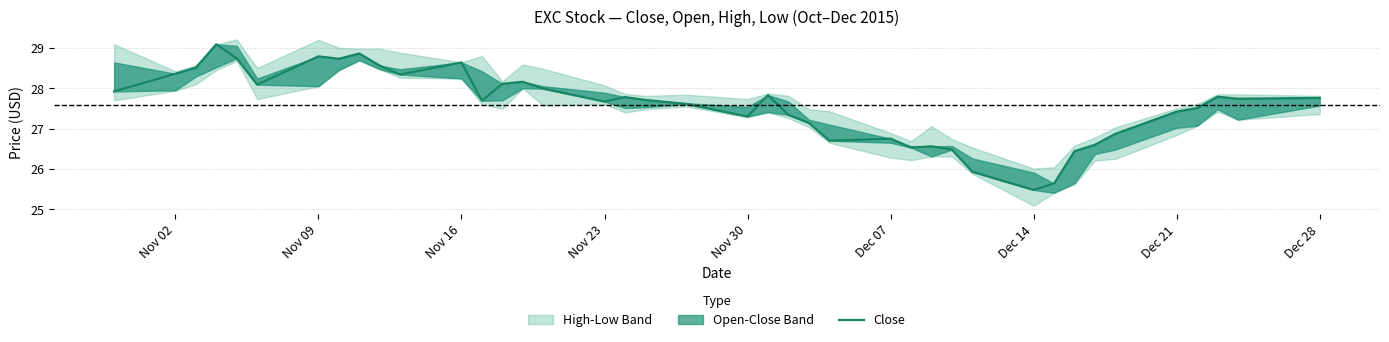

Where does the data first go above 27?

Nov 02